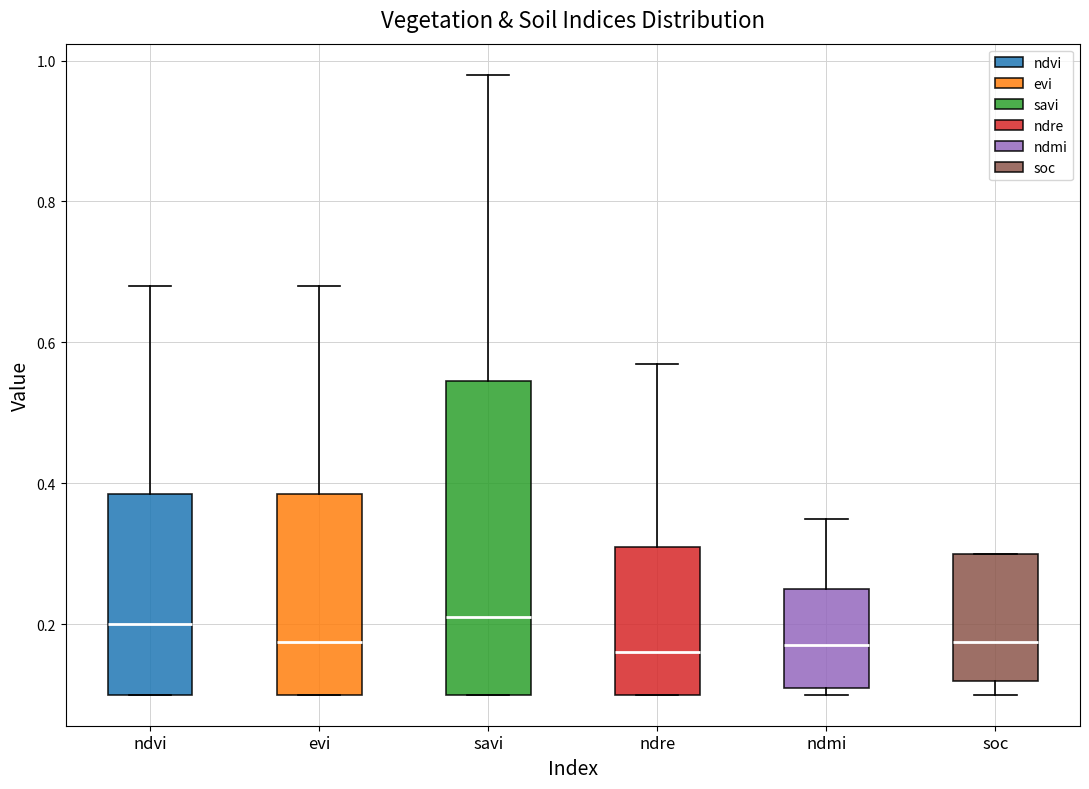

Comparing the boxes themselves (not the whiskers), which one is the tallest?

savi